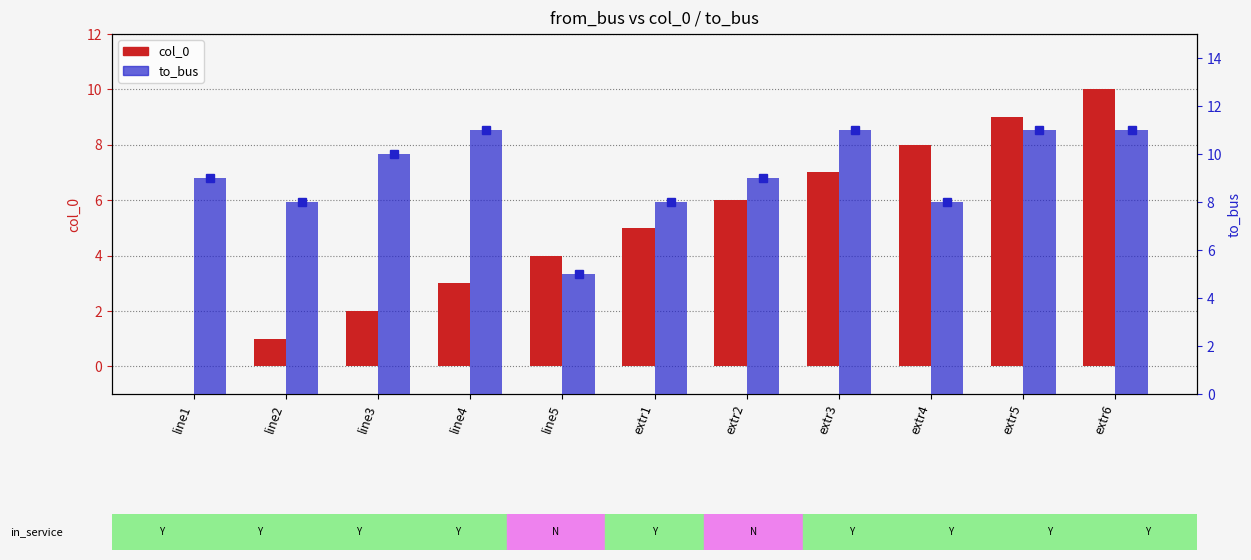

What is the spread (max minus min) of values at line1?

9